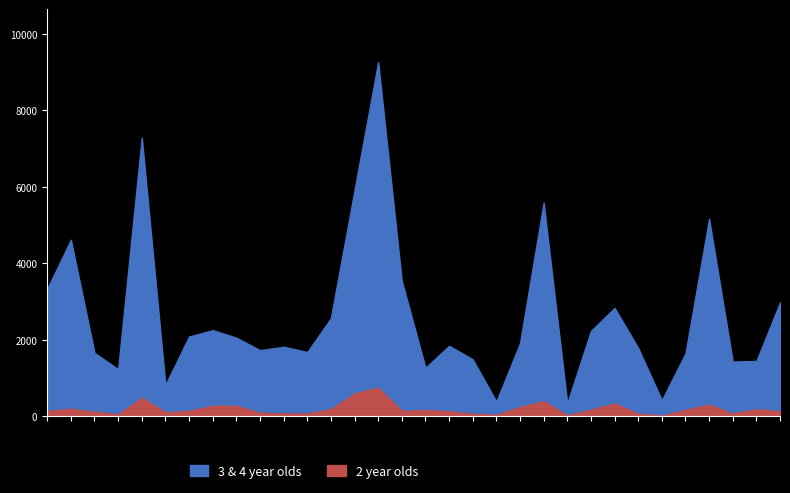

Is it true that 2 year olds equals 114 at Dundee City?

False